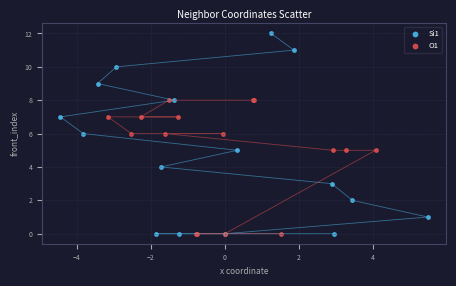

Which series has the widest spread of Y values?

Si1